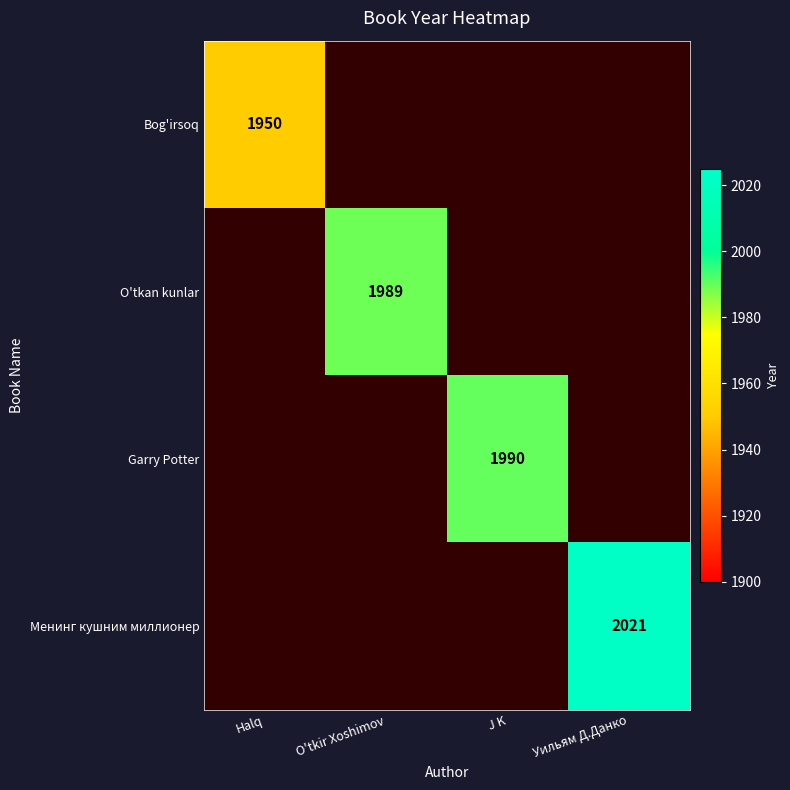

True or false: Garry Potter has a value of 1990 at J K.

True